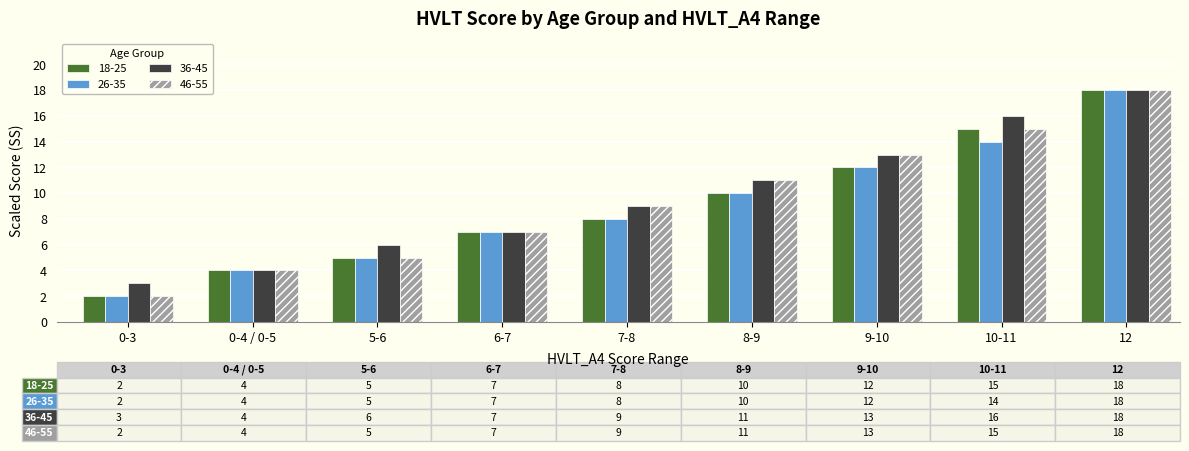

What is the average value of the 18-25 series?

9